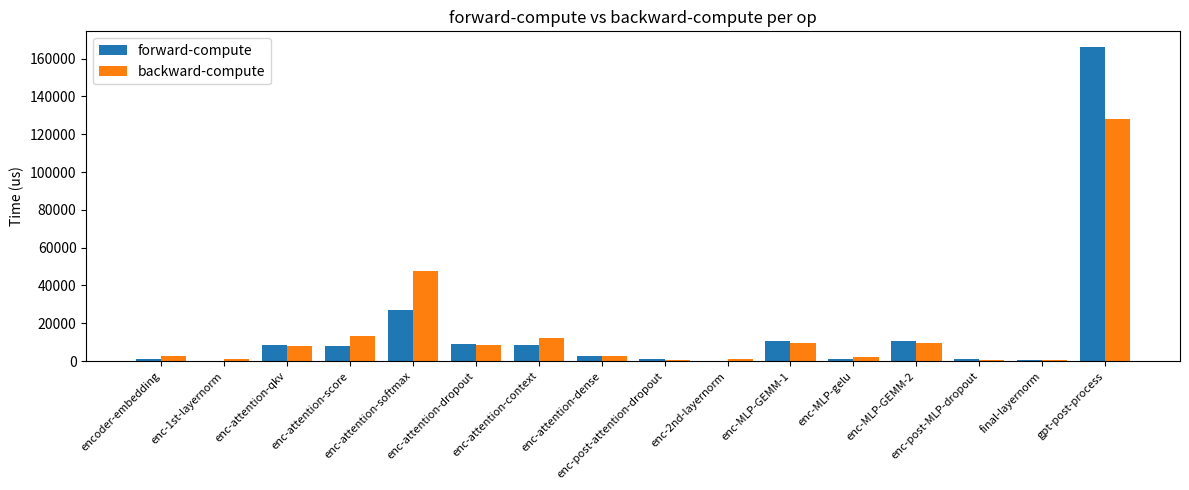

What is the sum of all forward-compute values?

256873.8